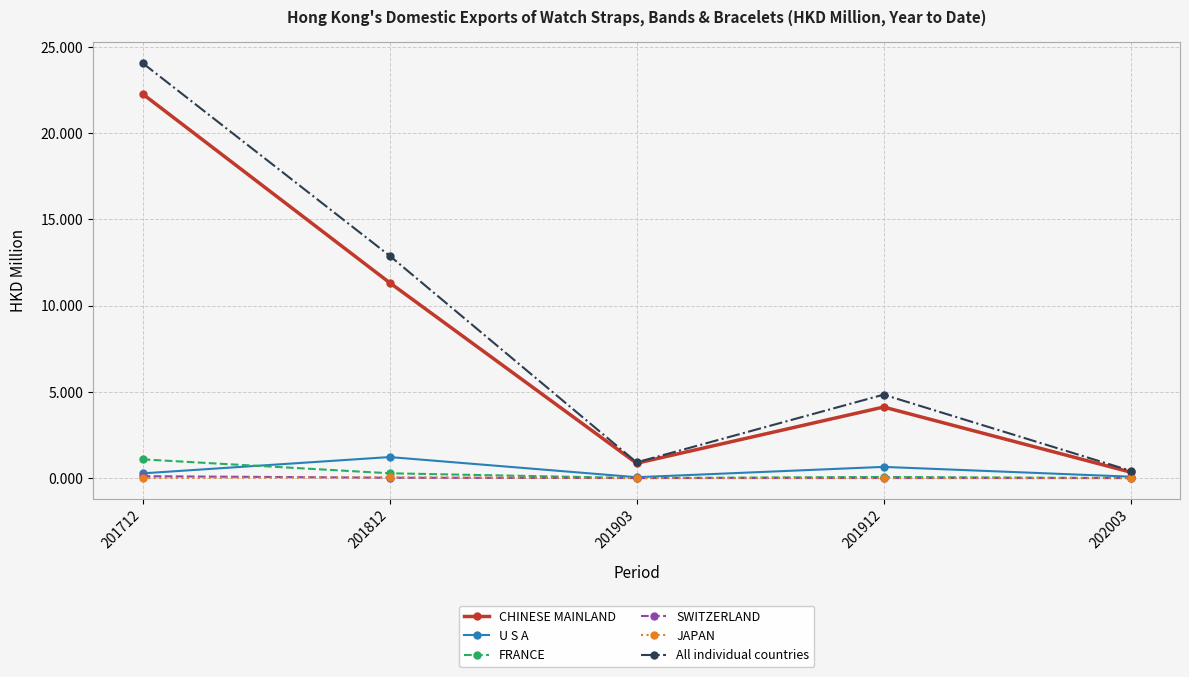

What value does the CHINESE MAINLAND series have at 201903?

0.9